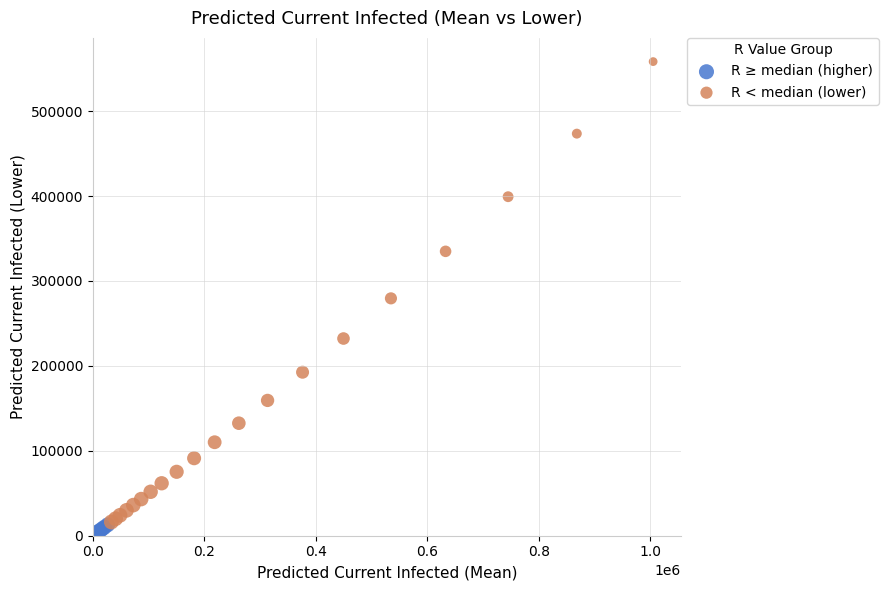

Which series contains the highest Y value?

R < median (lower)